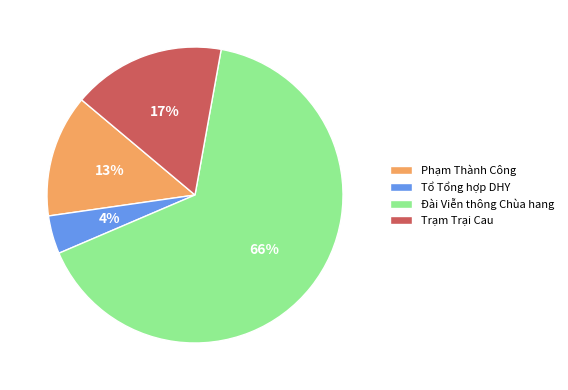

How many slices are in this pie chart?

4